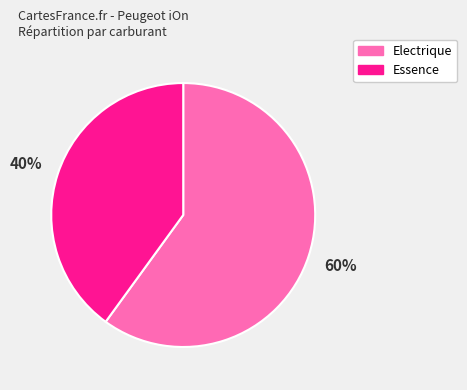

Which slice is the largest?

Electrique